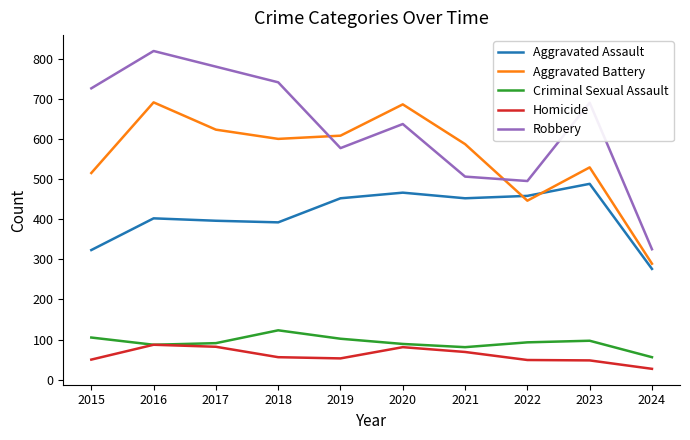

What is the minimum value shown in the chart?

27